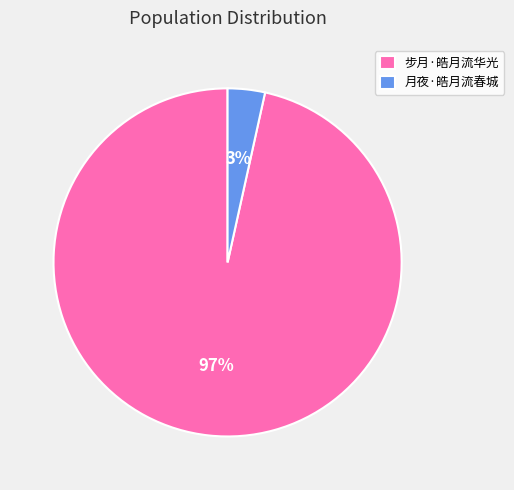

How many segments does this pie chart have?

2